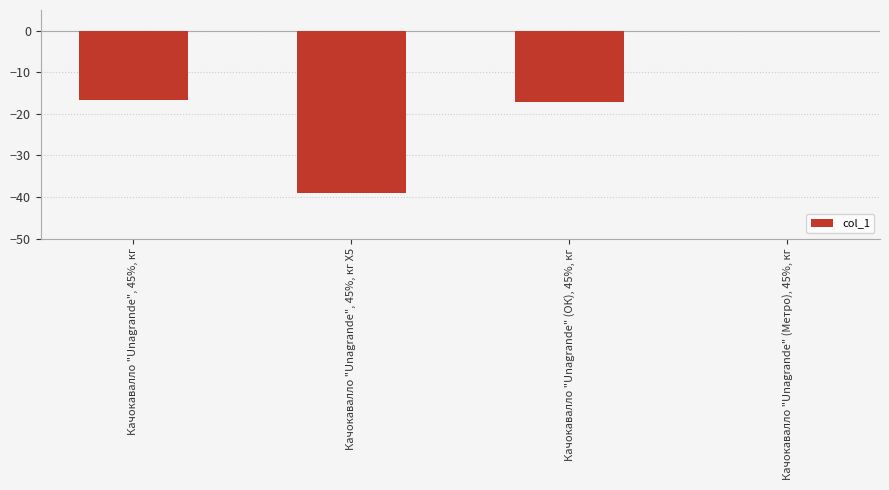

How many distinct data groups are displayed?

1